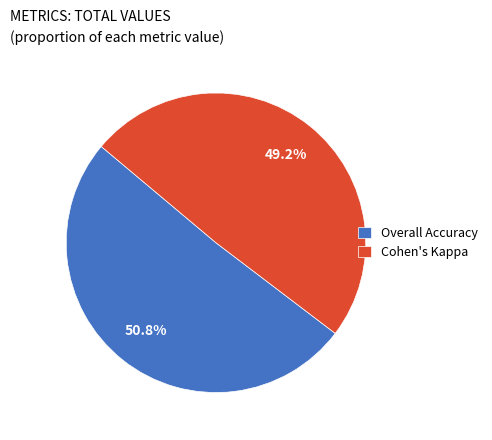

Which category has the smallest portion of the pie?

Cohen's Kappa